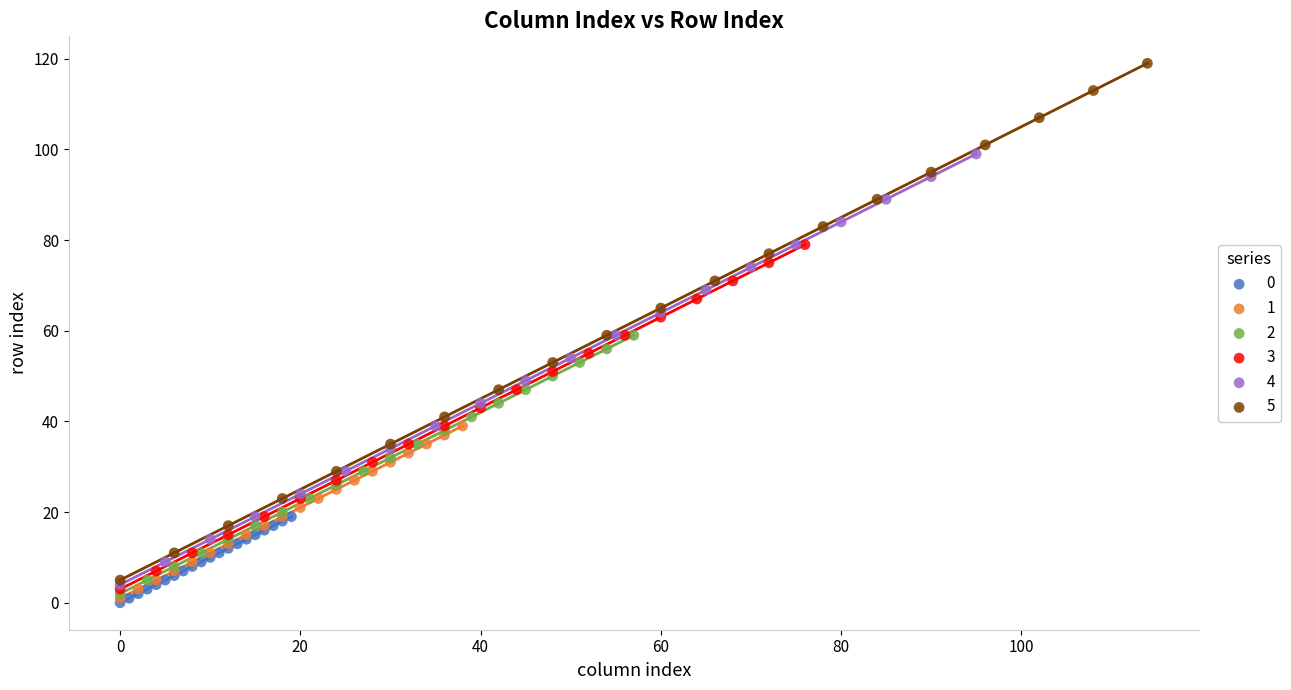

Which series reaches the maximum Y coordinate?

5